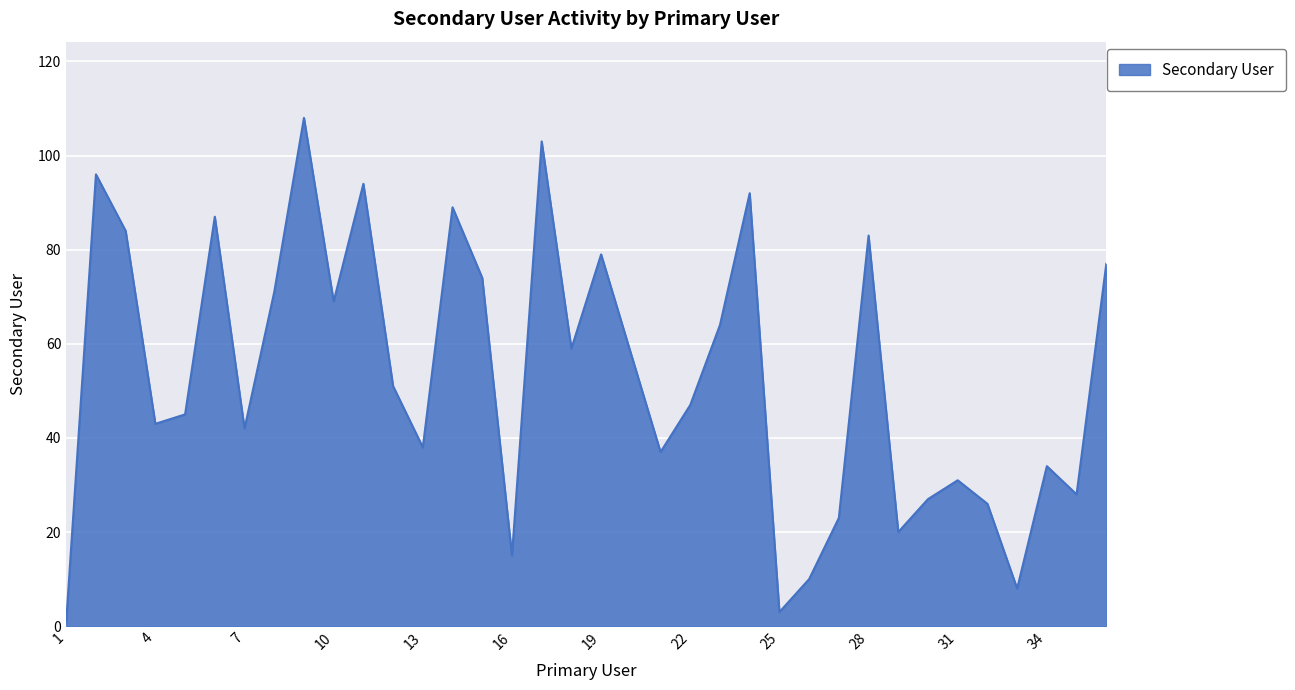

What is the difference between the maximum and minimum values?

107